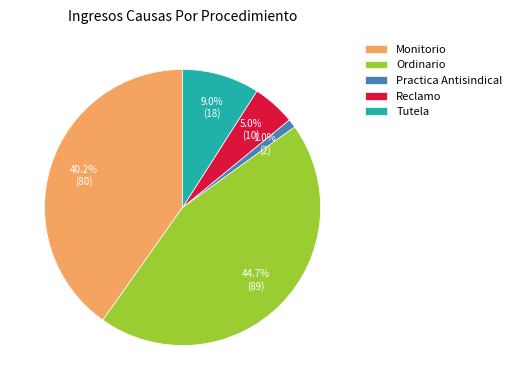

Which has a higher value, Practica Antisindical or Reclamo?

Reclamo